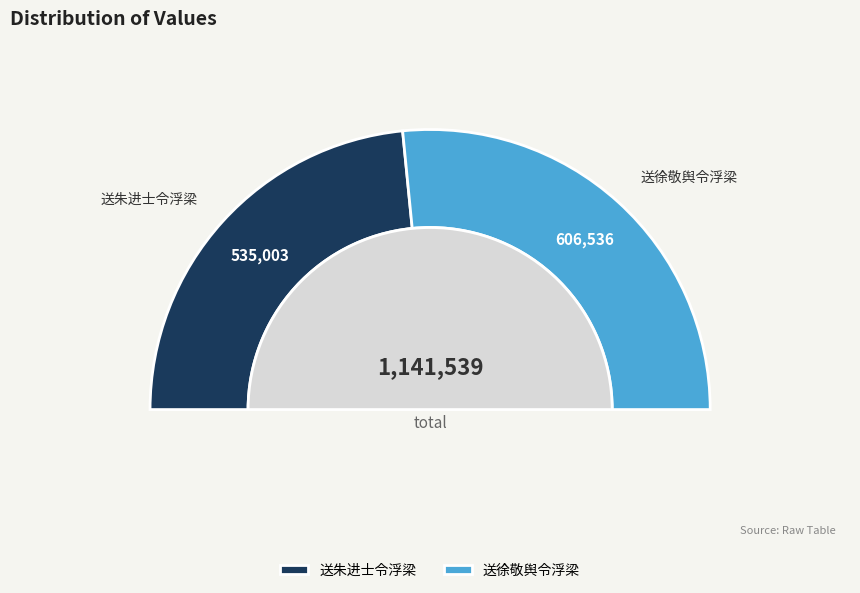

What is the smallest slice in the pie chart?

送朱进士令浮梁